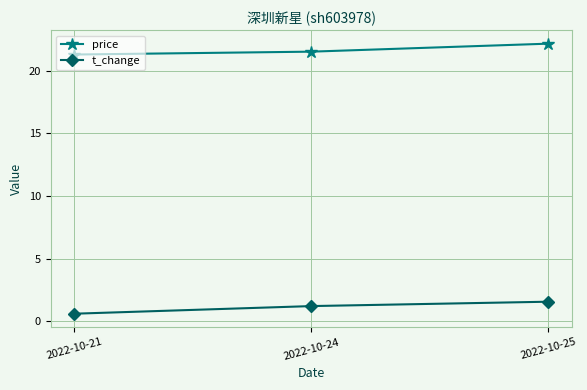

Where does the t_change series first go above 1?

2022-10-24